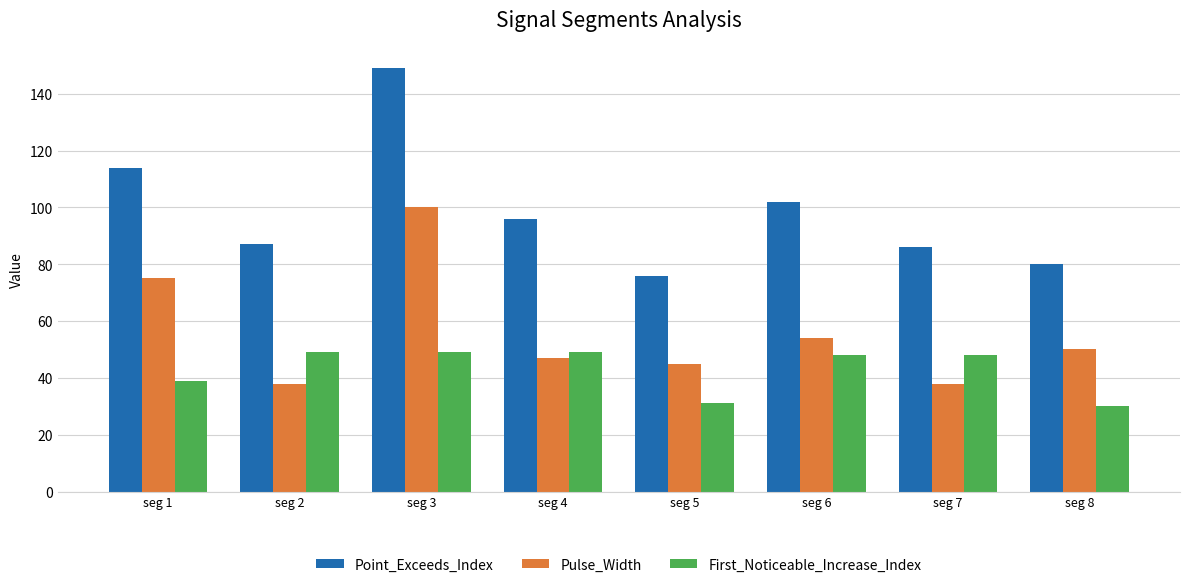

How many categories are shown in the chart?

8